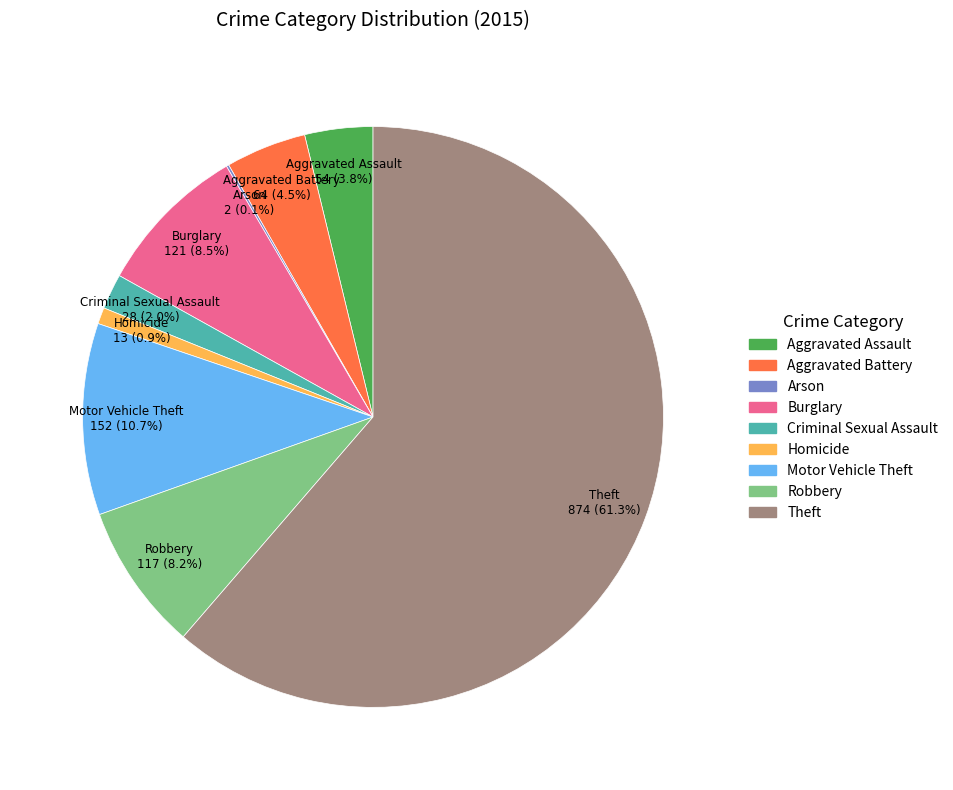

True or false: Theft accounts for 61% of the total.

True